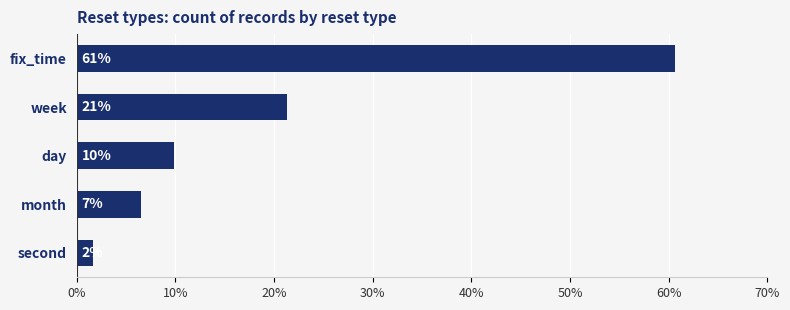

Are the bars horizontal?

Yes